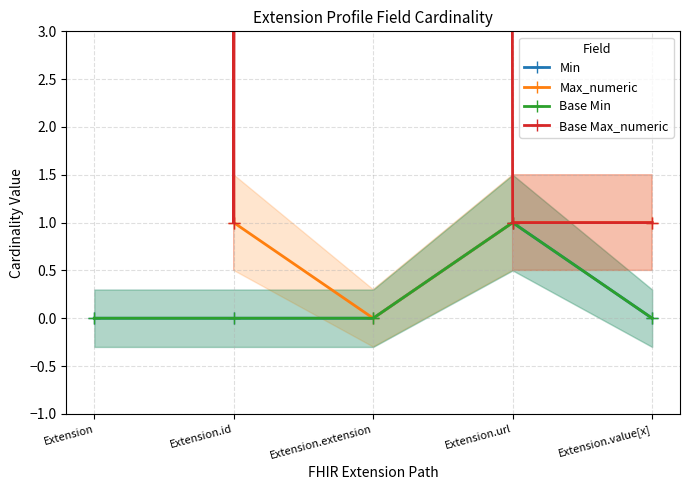

At how many categories does at least one series exceed 80?

2